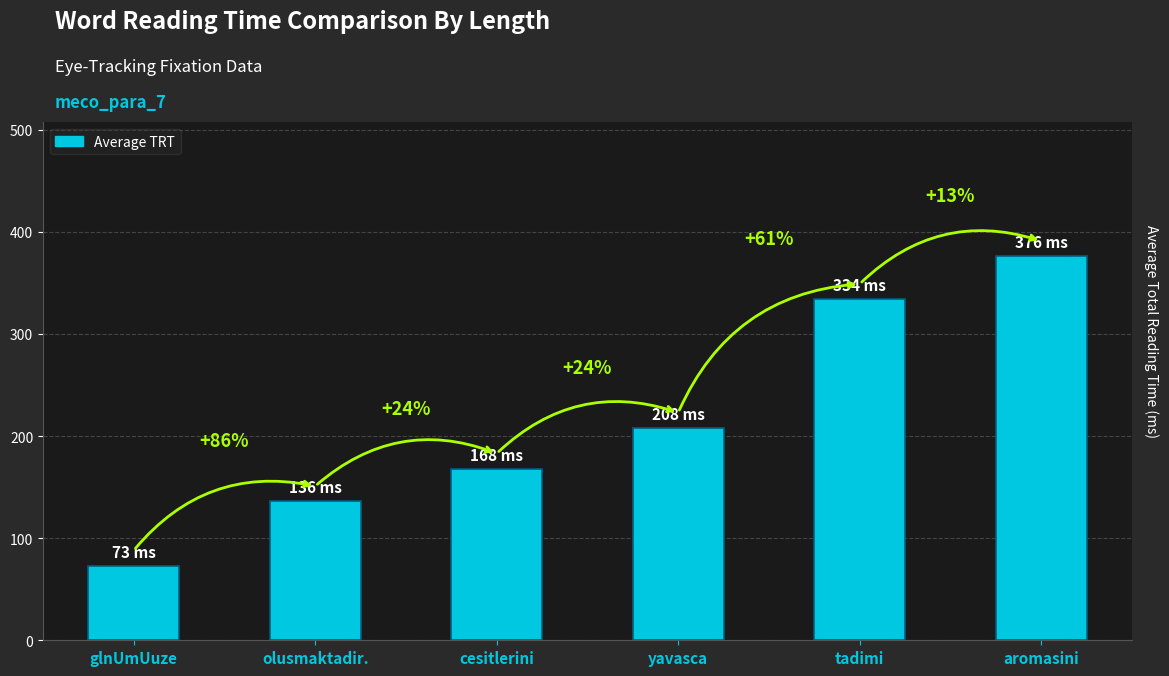

What is the label of the 4th bar from the right?

cesitlerini